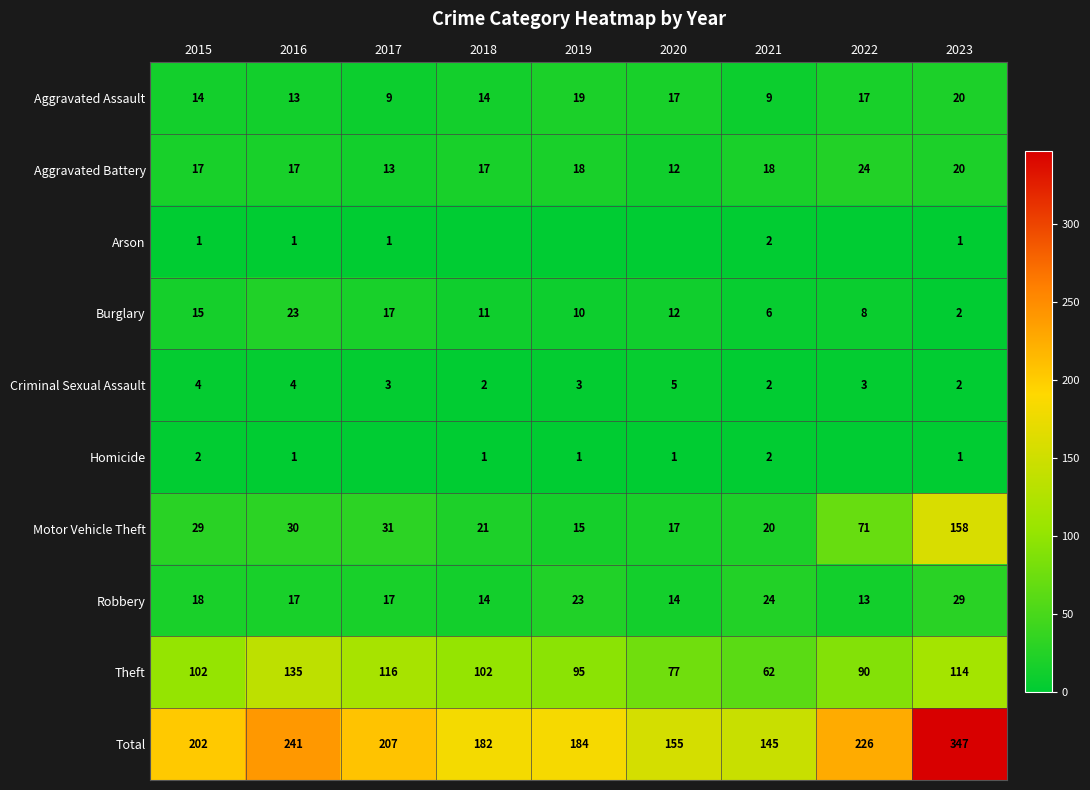

Which category has the lowest value in the Theft series?

2021